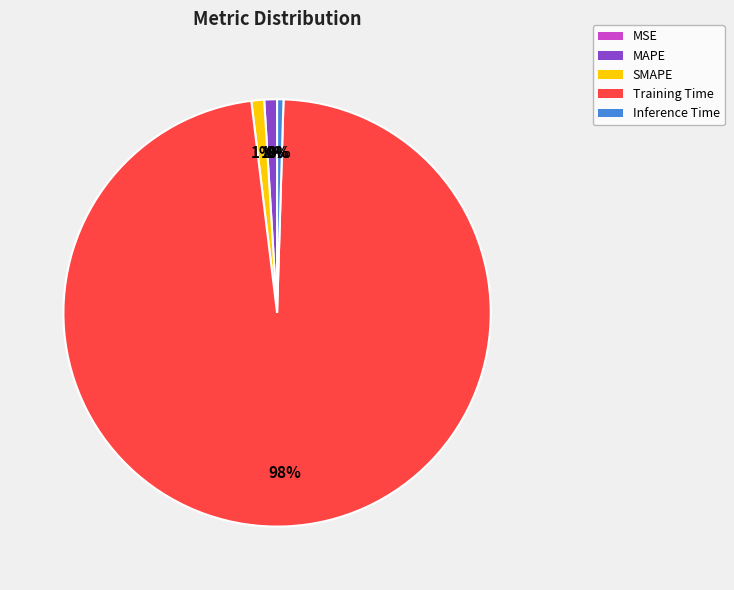

Which slice represents more than half of the pie?

Training Time